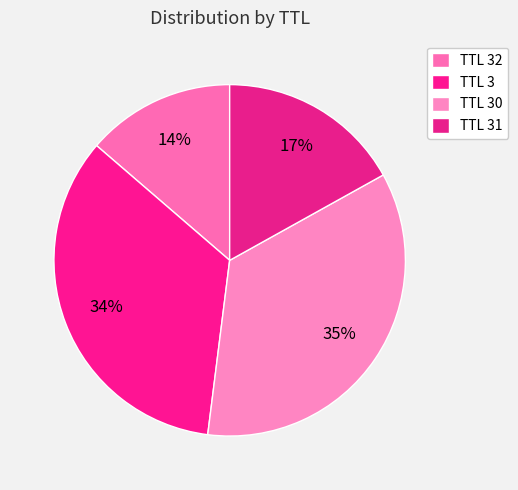

Count the number of slices in the pie.

4